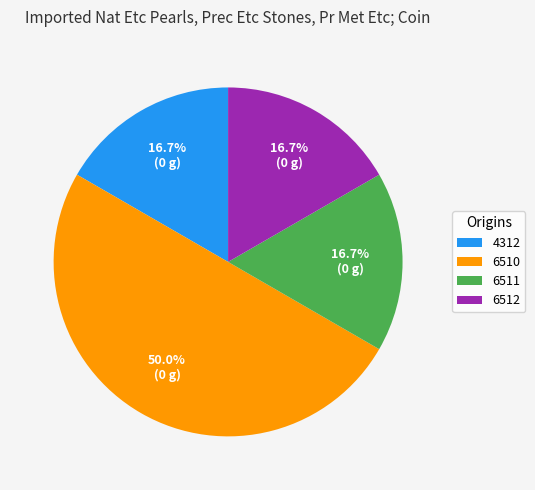

Count the number of slices in the pie.

4